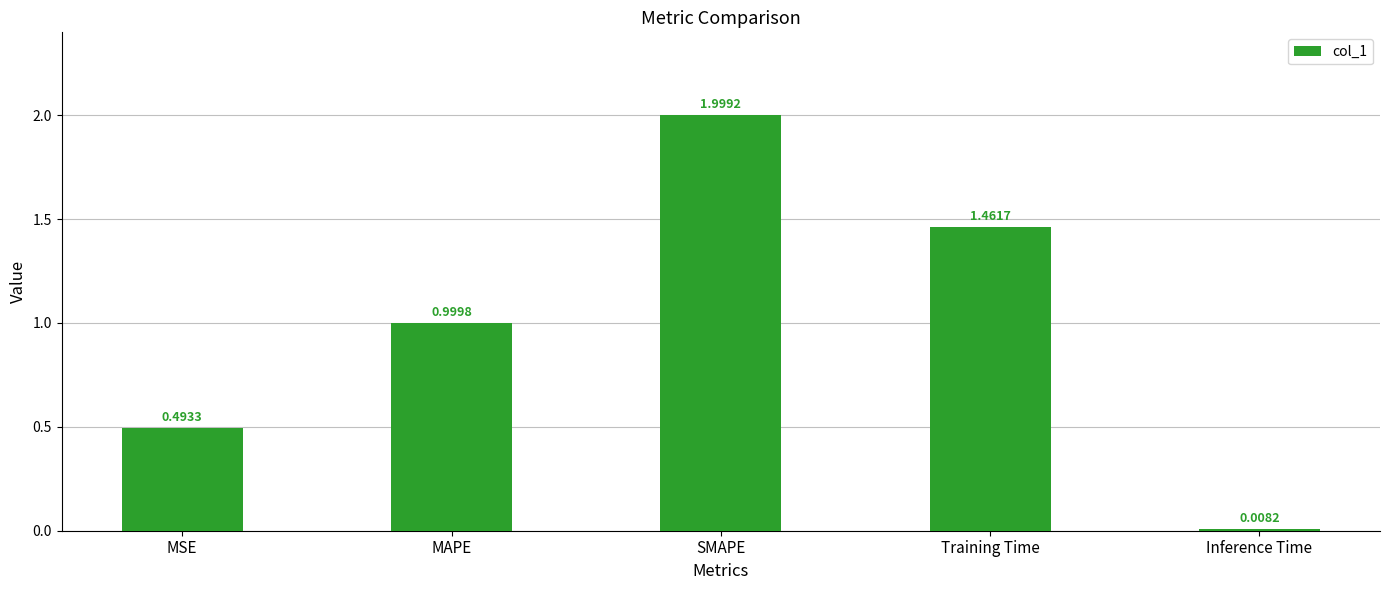

What is the label of the 4th bar from the right?

MAPE